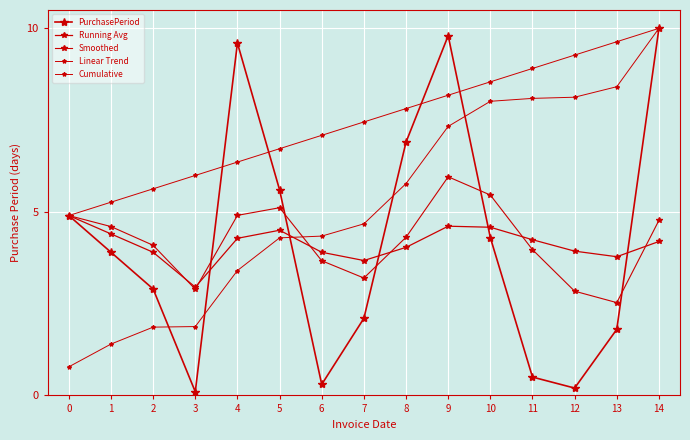

Count the number of categories in the chart.

15